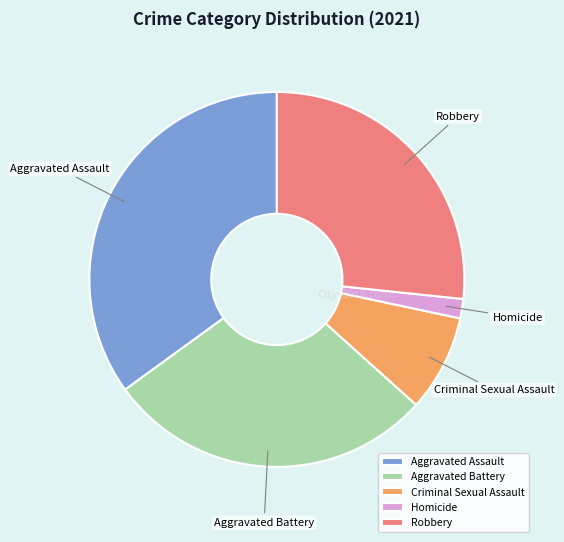

What is the ratio of the value at Robbery to the value at Criminal Sexual Assault?

3.2